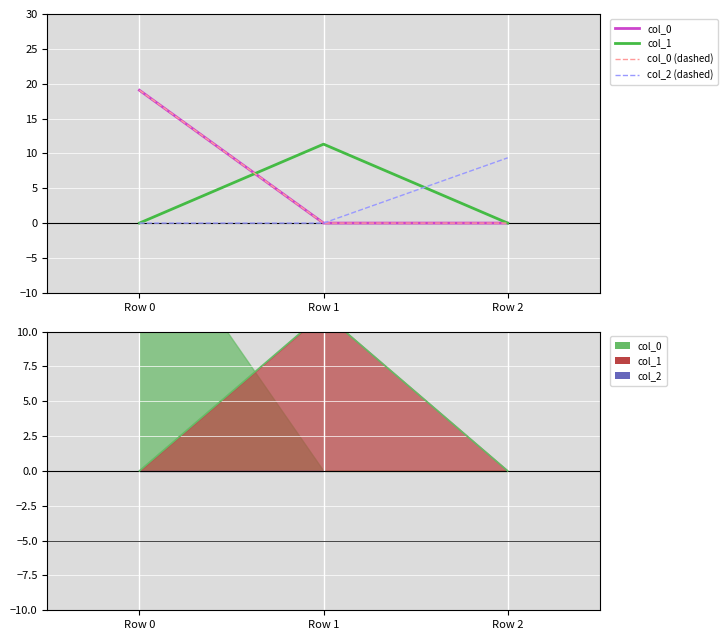

At which label does col_1 reach its minimum?

Row 0